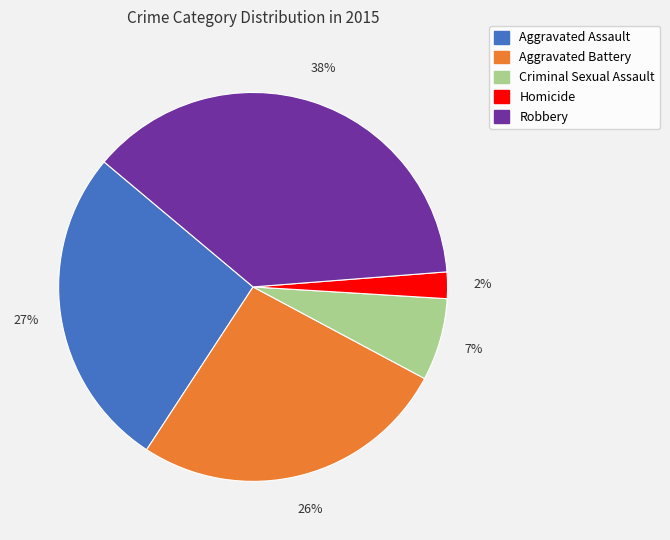

True or false: Robbery accounts for 38% of the total.

True